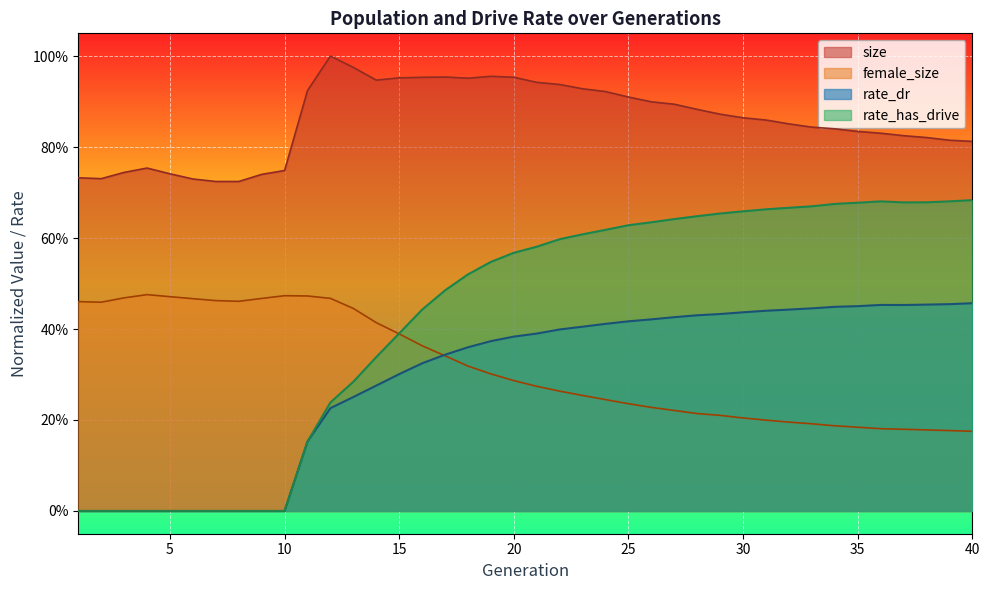

How many distinct data groups are displayed?

4